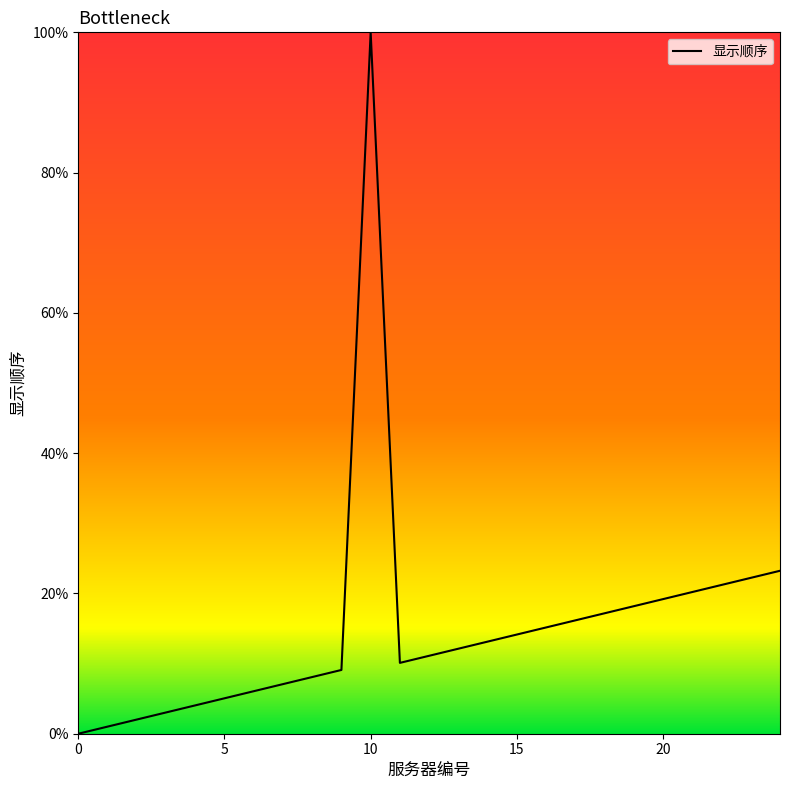

What is the maximum value shown in the chart?

100.0